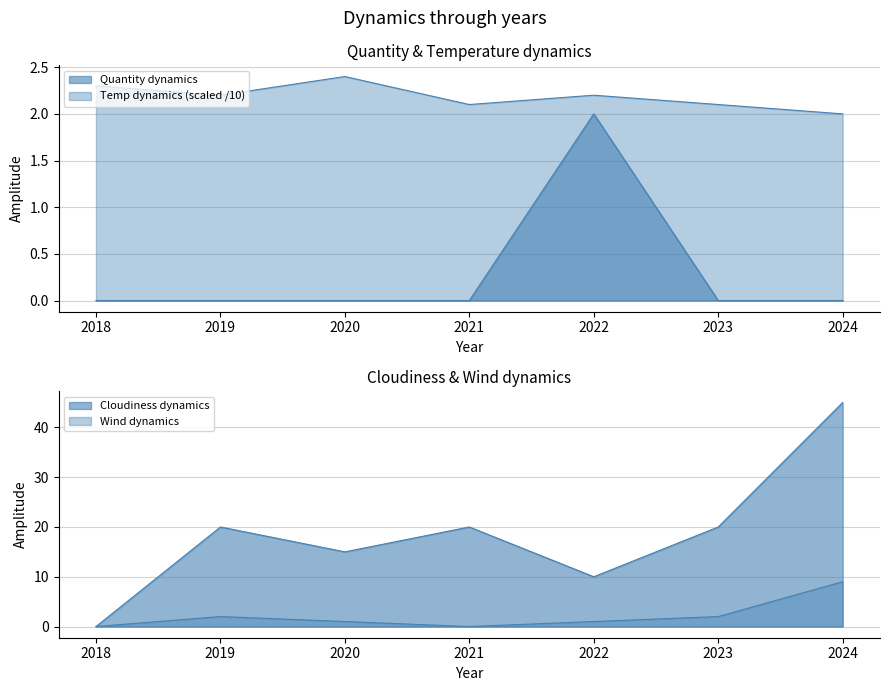

How many values in the Quantity dynamics series exceed 0?

1